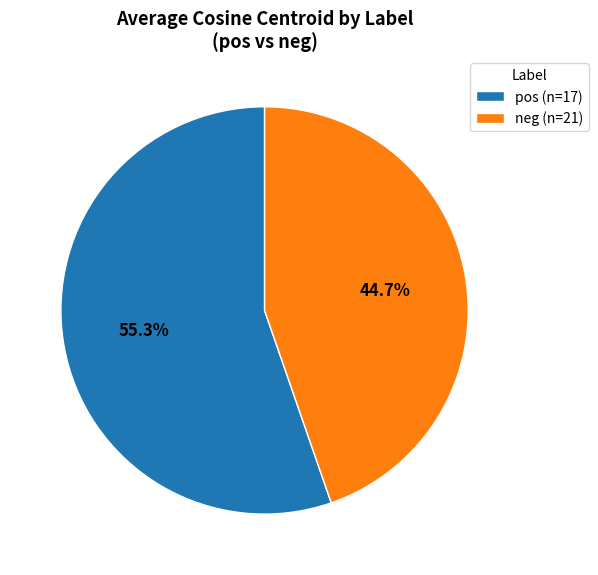

How many segments does this pie chart have?

2